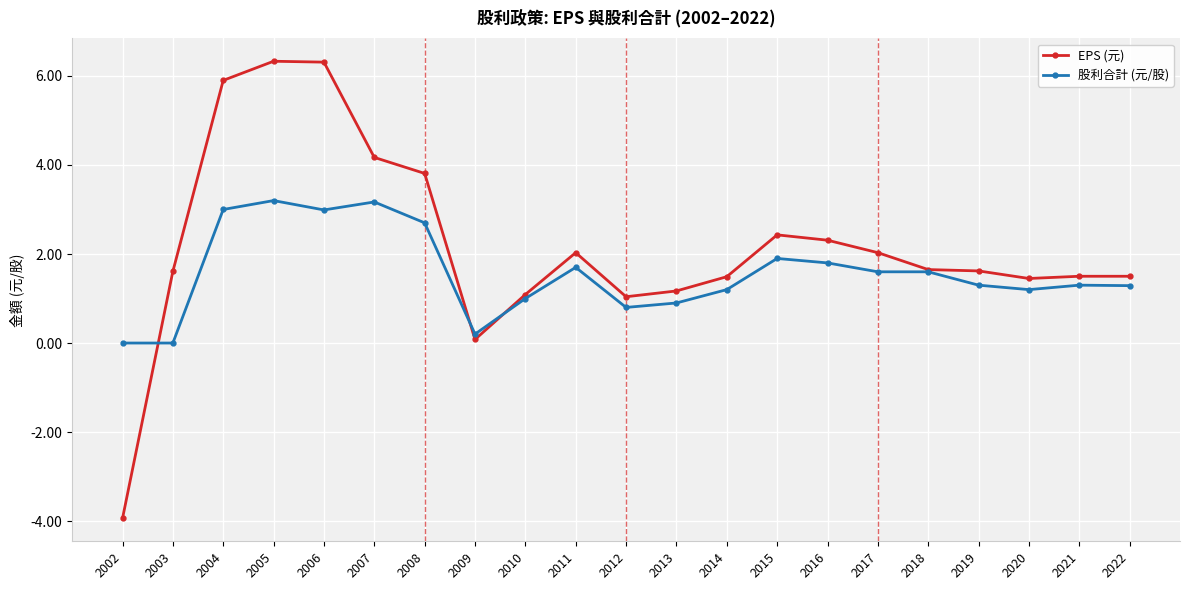

What is the spread (max minus min) of values at 2022?

0.2